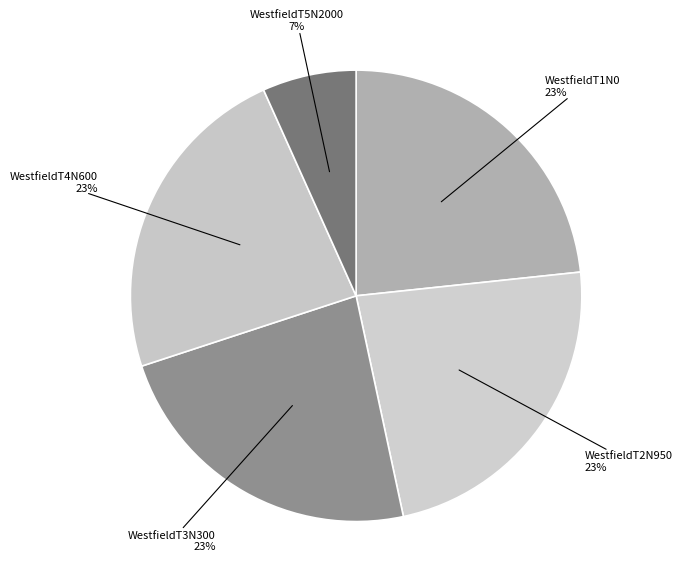

Does WestfieldT5N2000 represent more than half of the total?

No